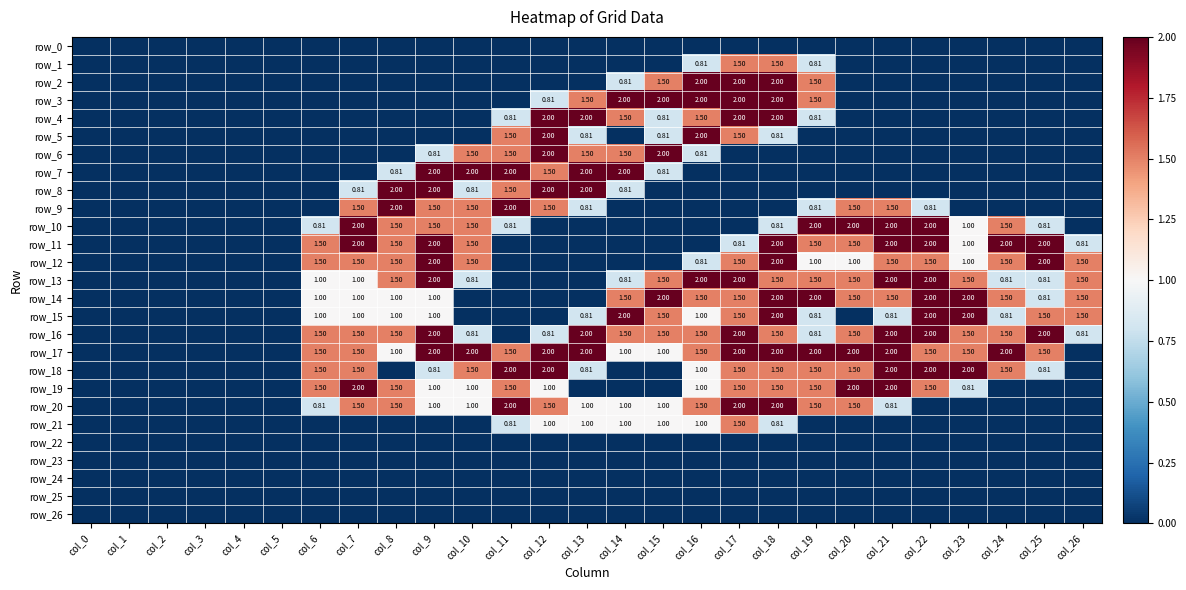

What is the greatest value displayed?

2.0